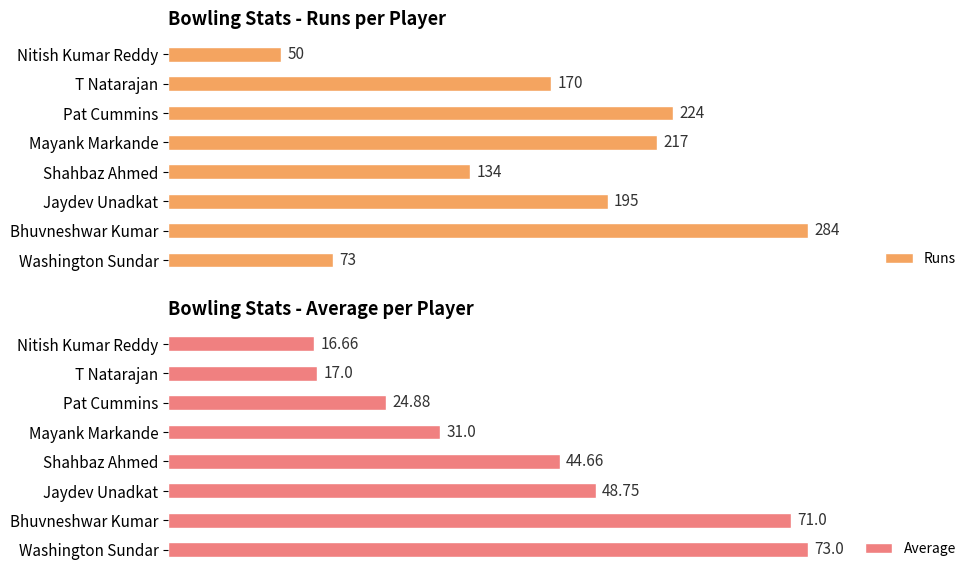

Which series has the largest total across all categories?

Runs